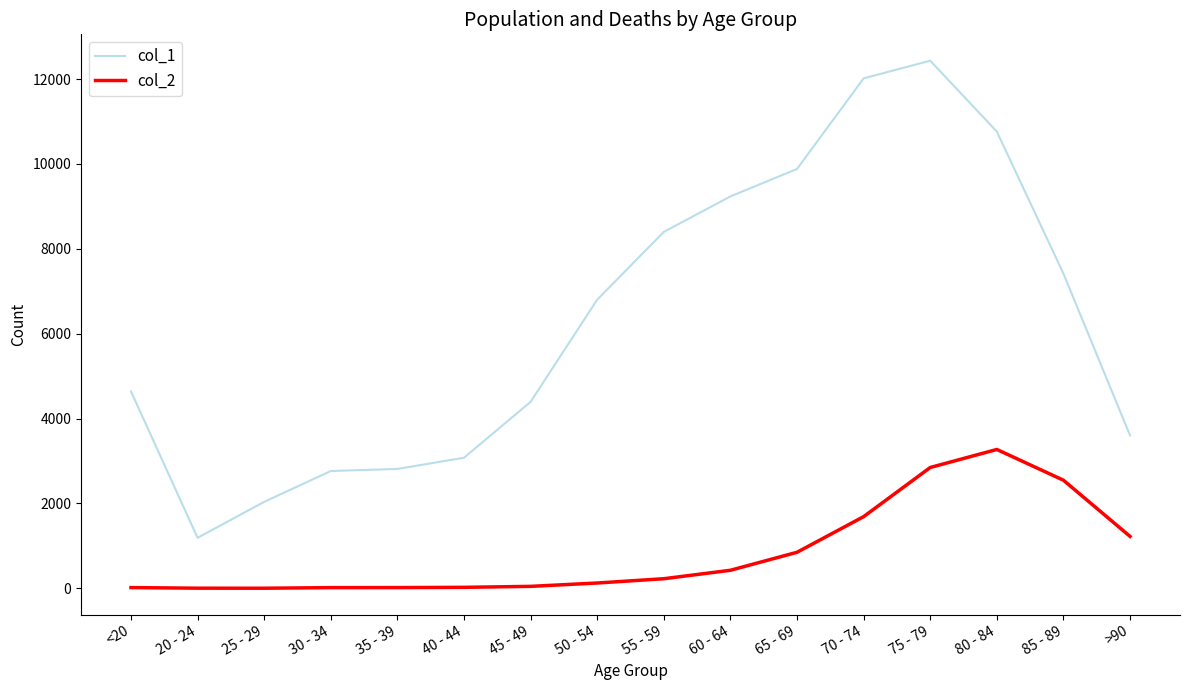

Which category has the highest value in the col_2 series?

80 - 84